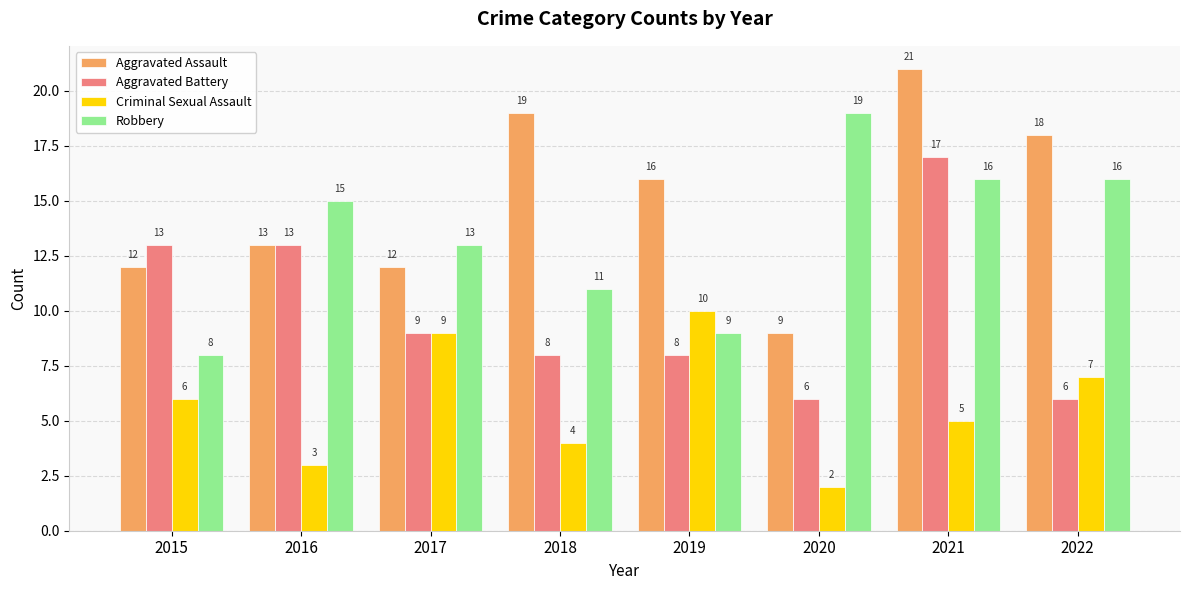

What is the maximum value for Robbery?

19